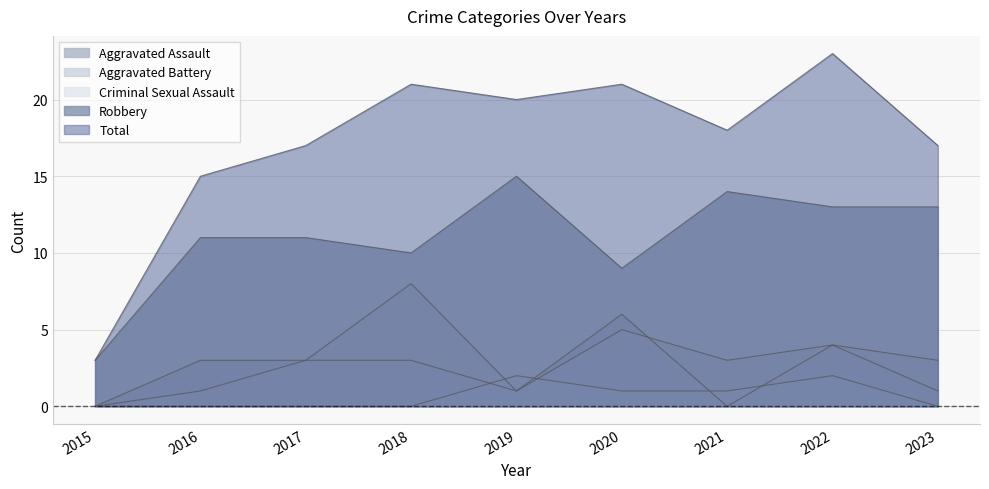

Which series changed the most between 2016 and 2022?

Total